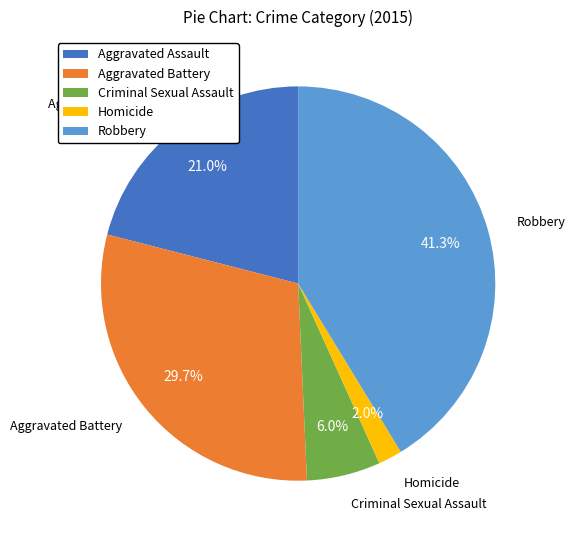

How many slices are in this pie chart?

5